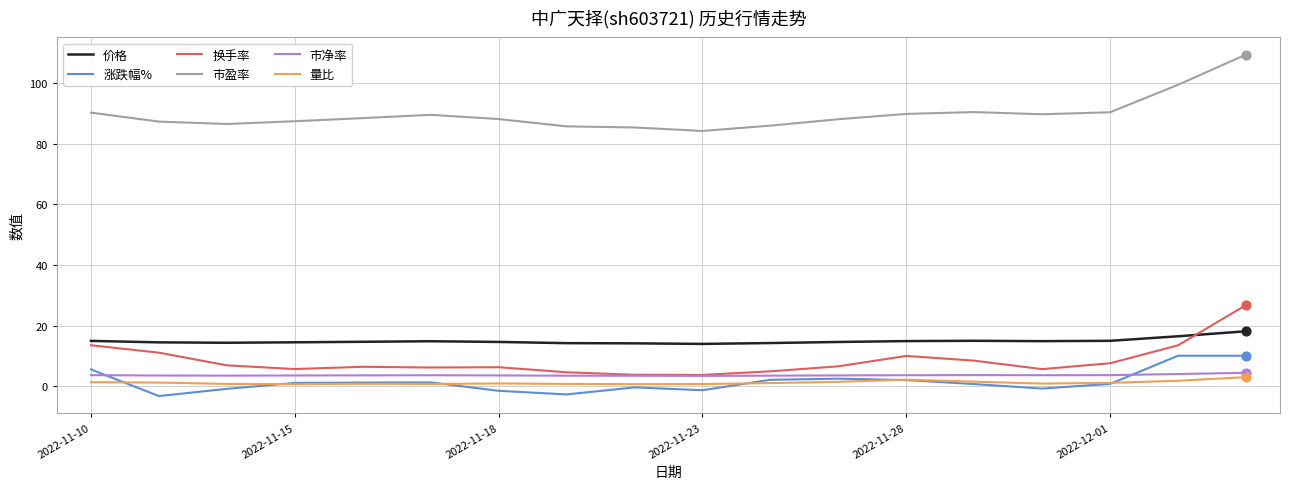

What are all the series names shown in the legend?

价格, 涨跌幅%, 换手率, 市盈率, 市净率, 量比